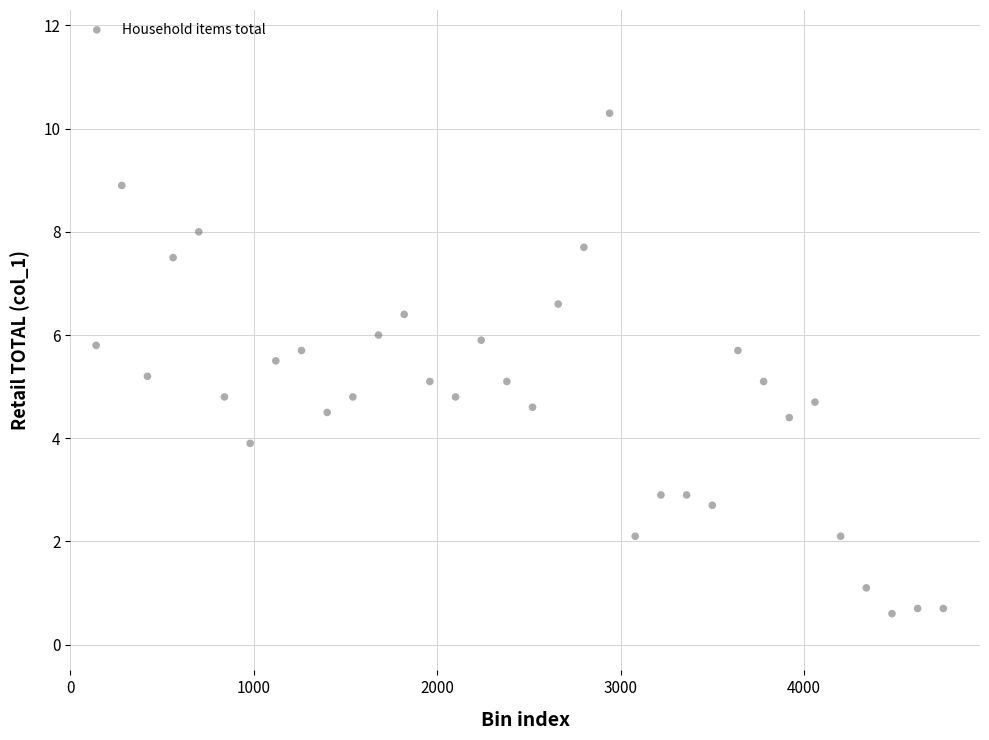

What is the range of Y values (max minus min)?

9.7